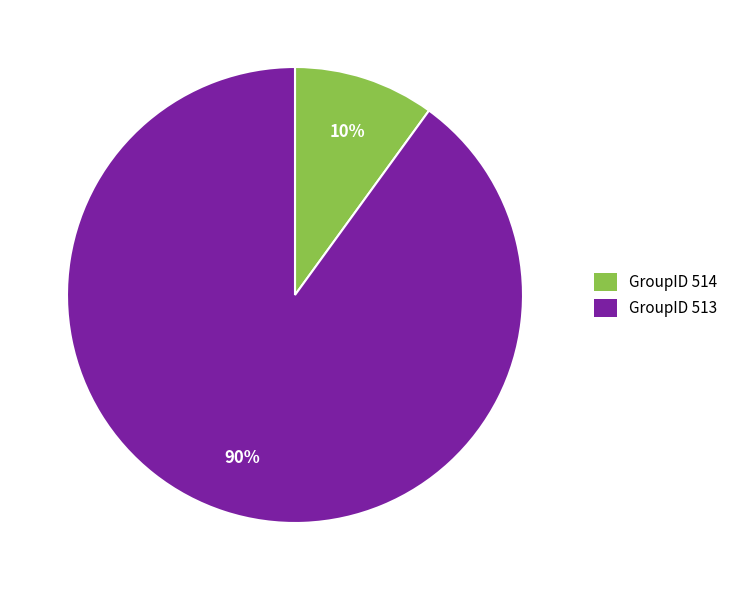

How many segments does this pie chart have?

2